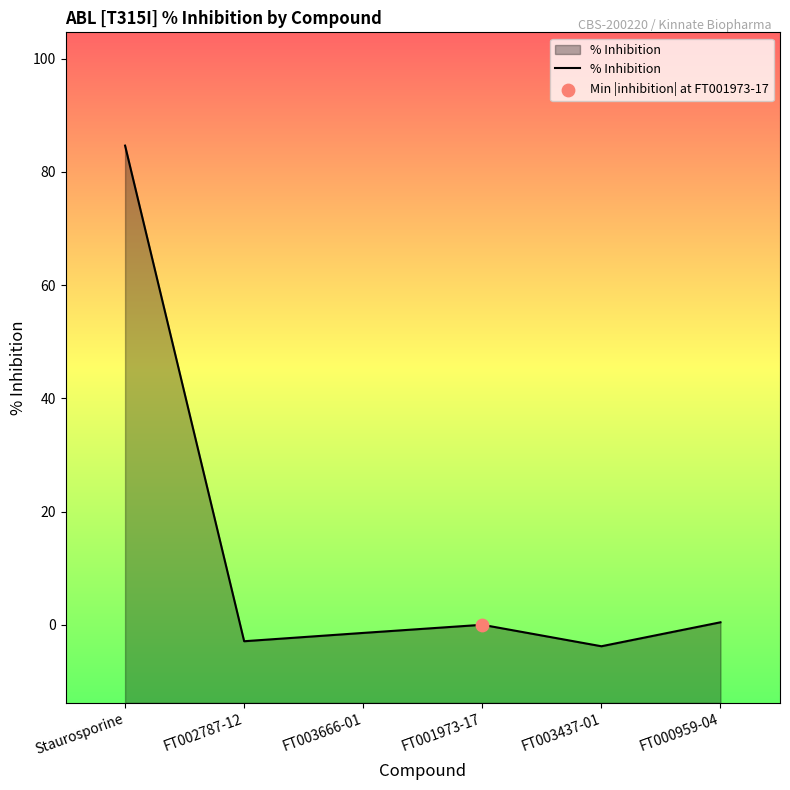

Which has a higher value, FT003666-01 or FT001973-17?

FT001973-17